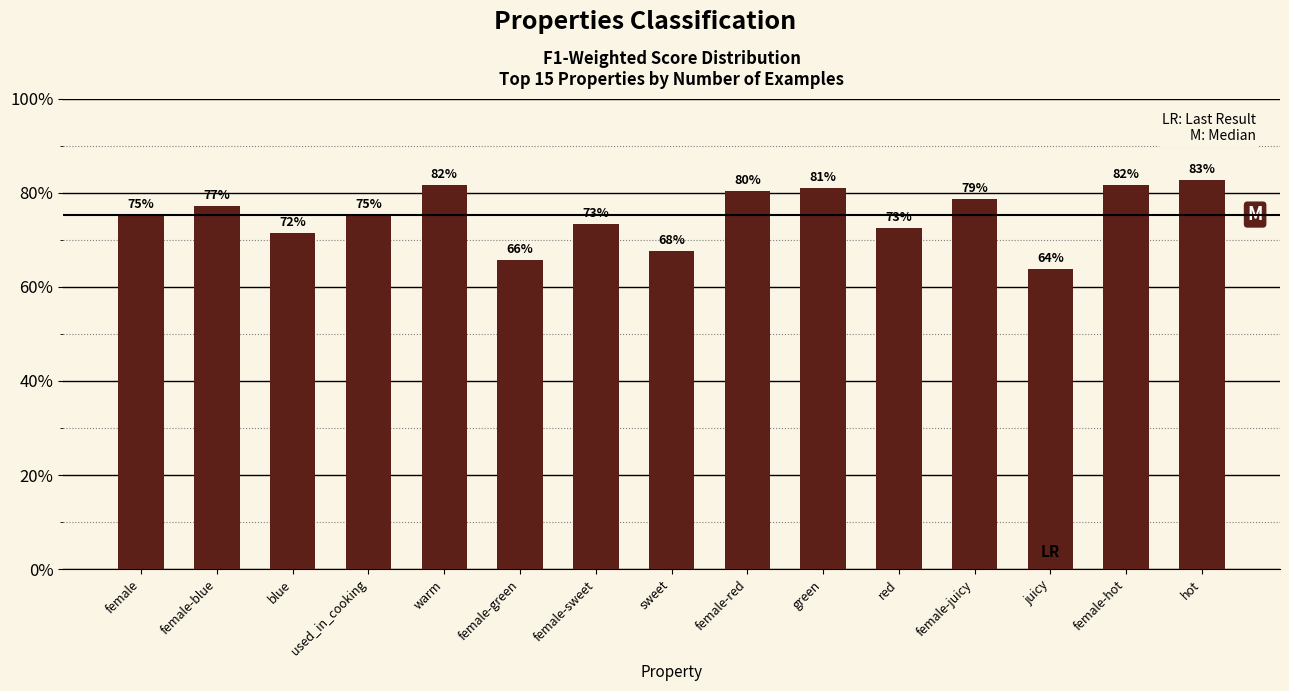

Is it true that the value at blue is 0.7?

True